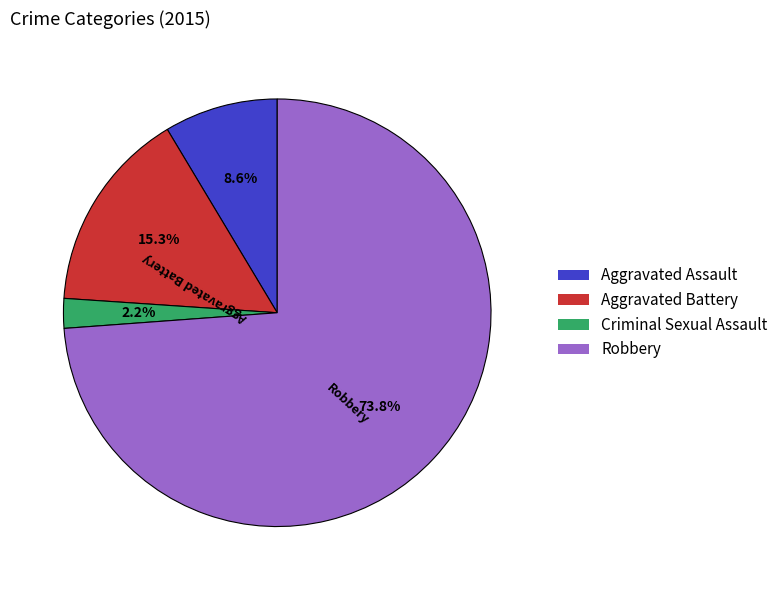

Which has a higher value, Aggravated Assault or Robbery?

Robbery